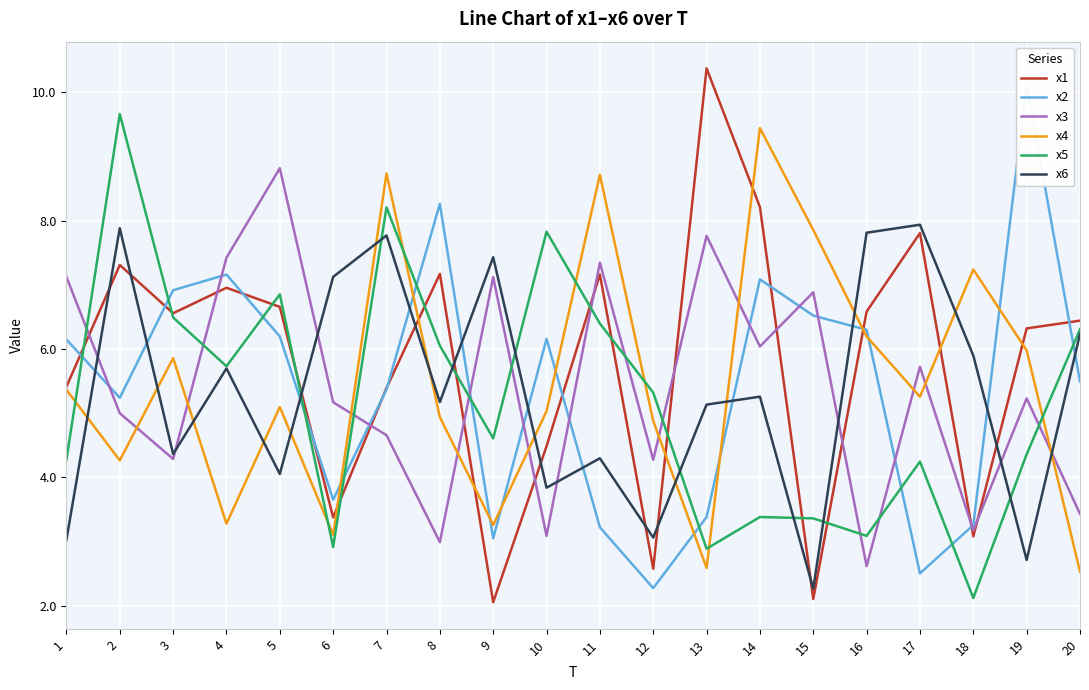

Is the value of x4 at 19 greater than the value of x1 at 13?

No